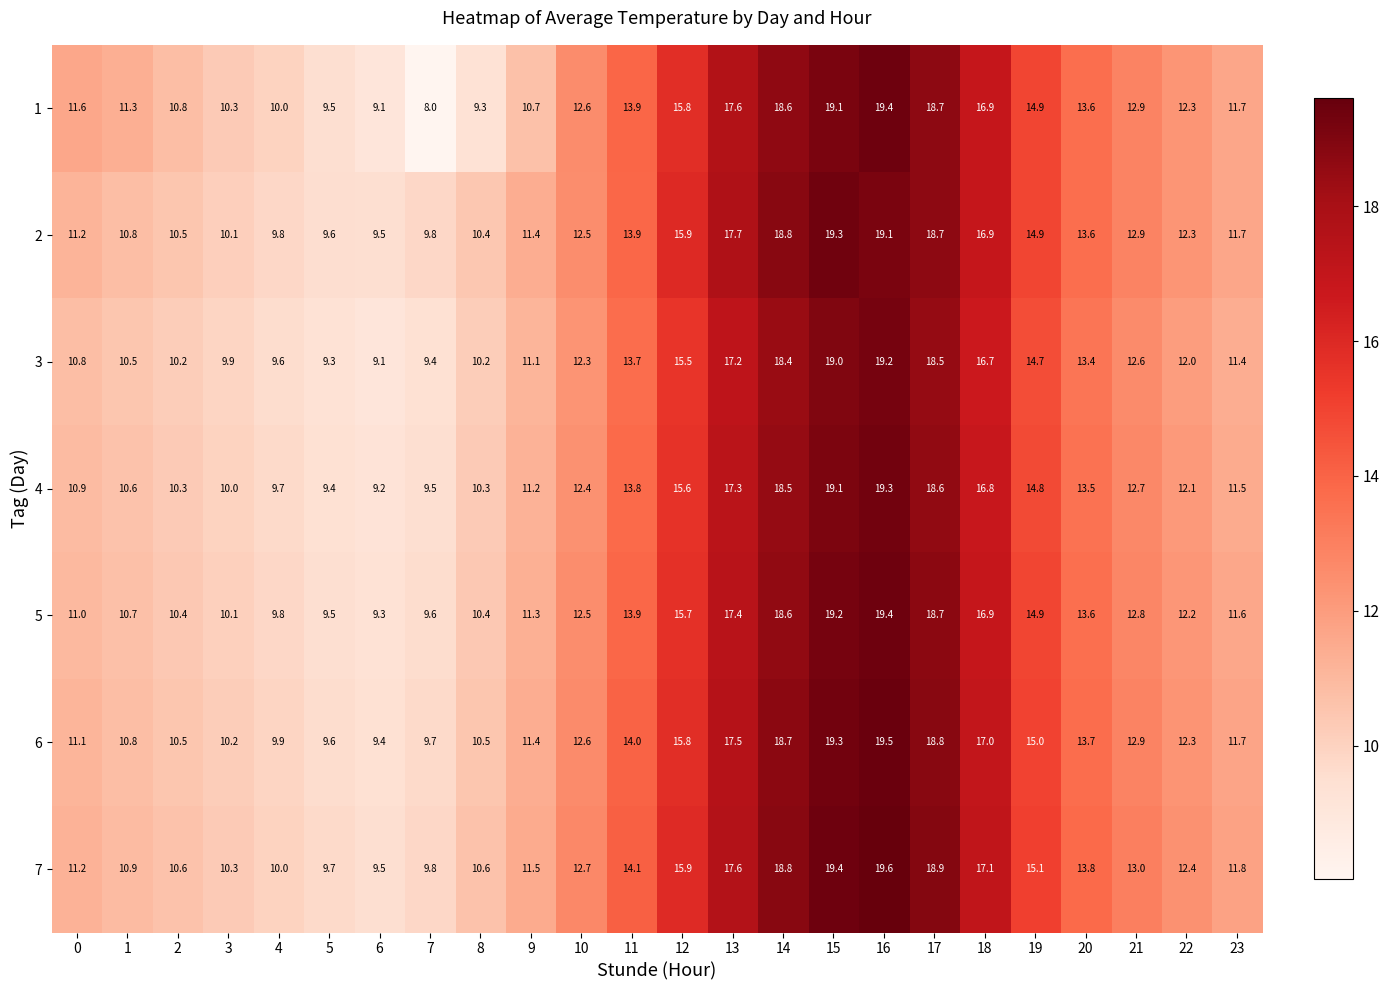

Is it true that 3 equals 9.1 at 6?

True